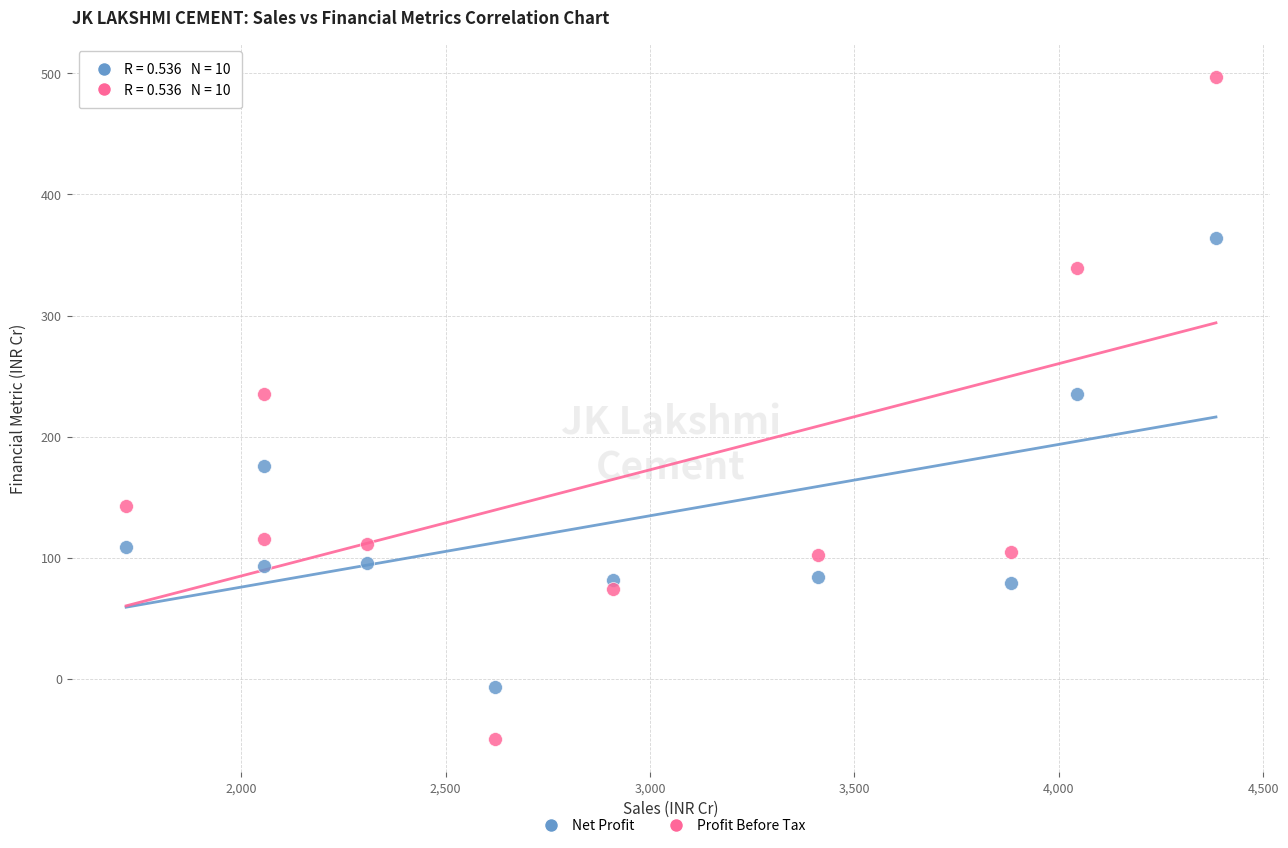

Across all data points, what is the range of Y values (max minus min)?

546.3